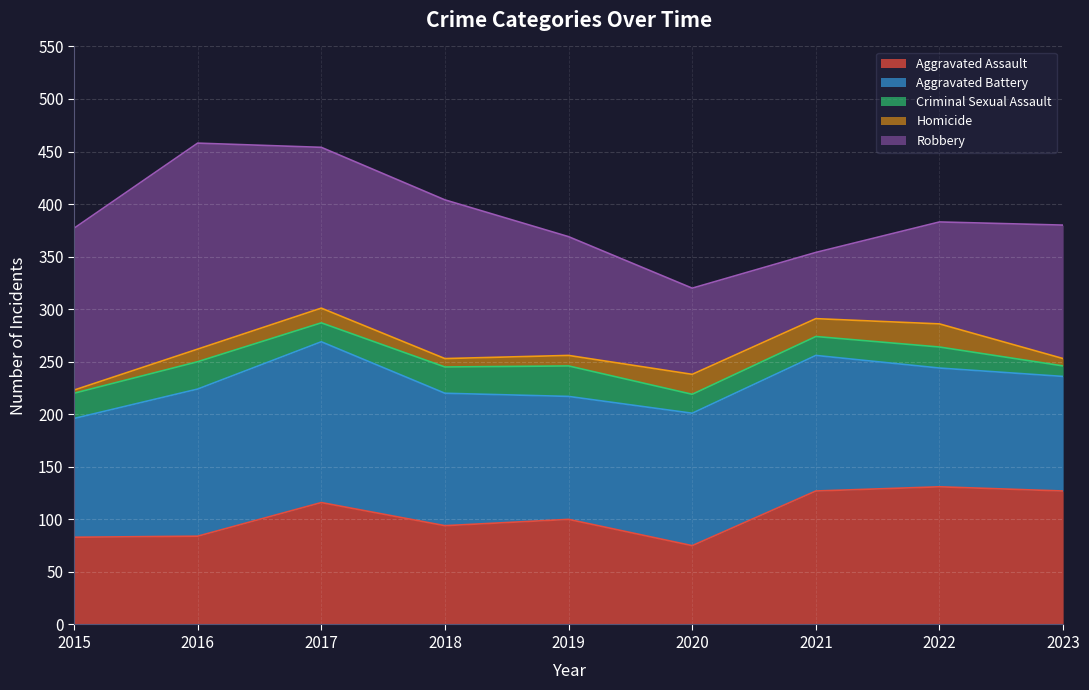

How many interior local valleys does the Aggravated Battery series have?

1